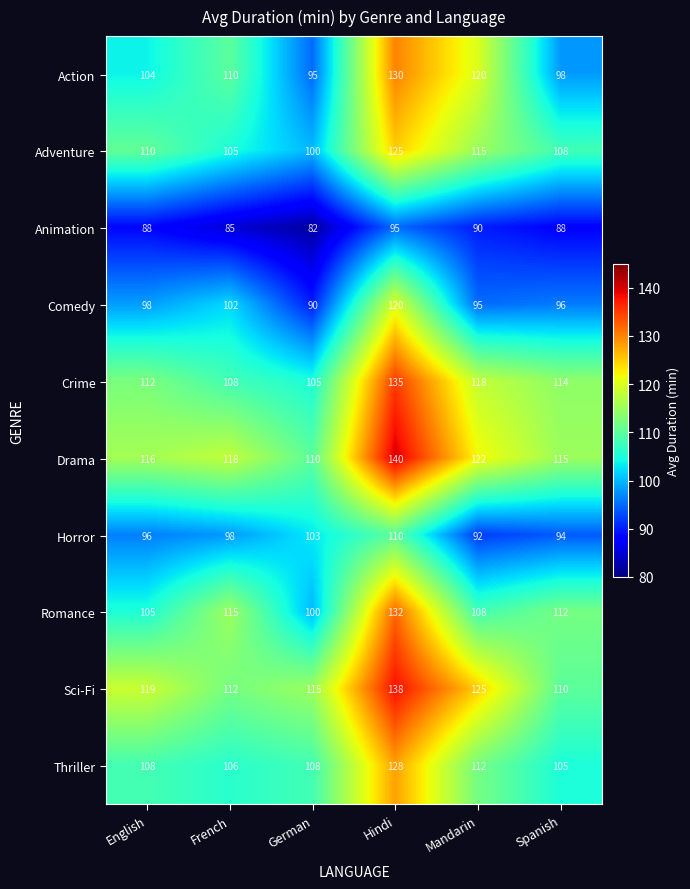

At which category is the sum across all series the highest?

Hindi